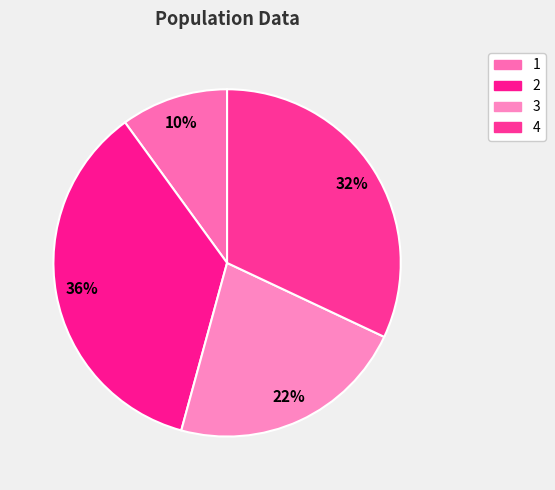

Is there any slice that represents more than half of the pie?

No